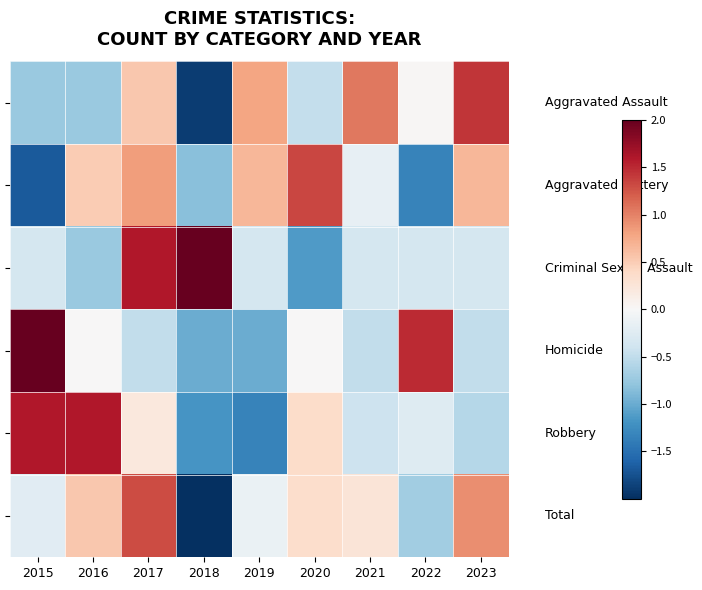

What is the difference between the highest and lowest values at 2015?

3.7